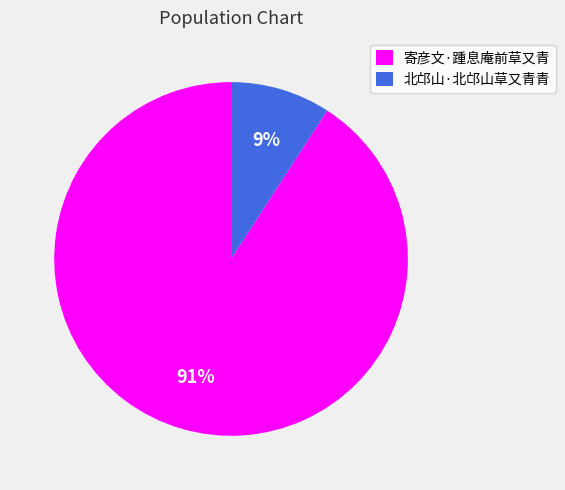

Is 寄彦文·踵息庵前草又青 the majority of the pie?

Yes